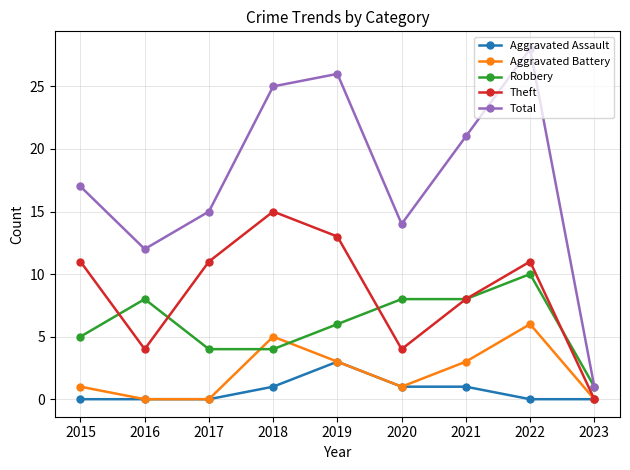

Which series changed the most between 2019 and 2022?

Robbery